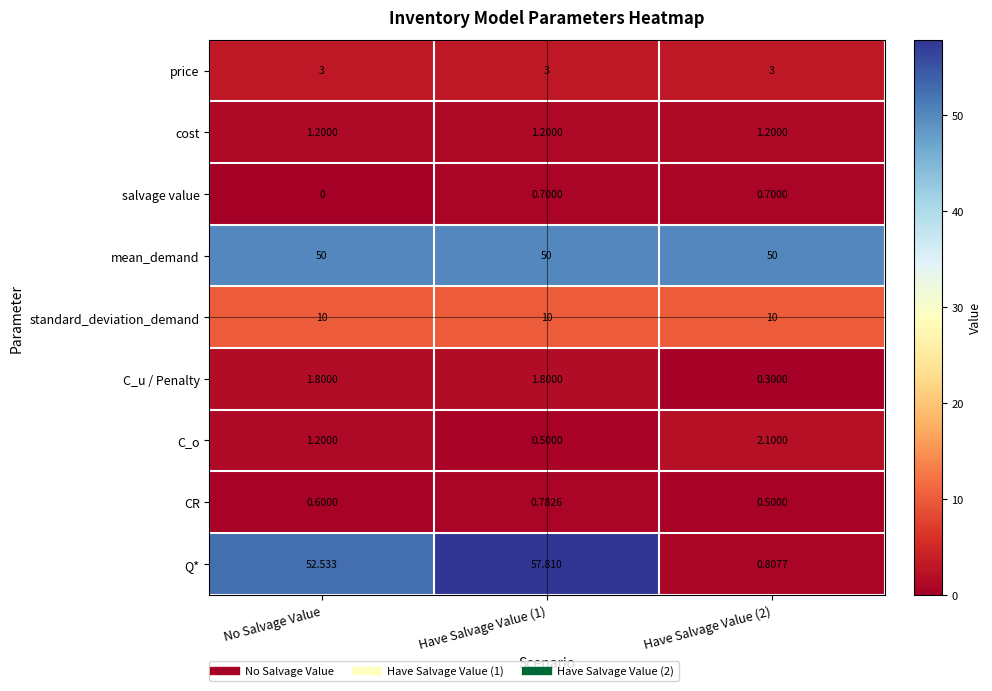

Between Have Salvage Value (1) and Have Salvage Value (2), which series saw the biggest shift?

Q*